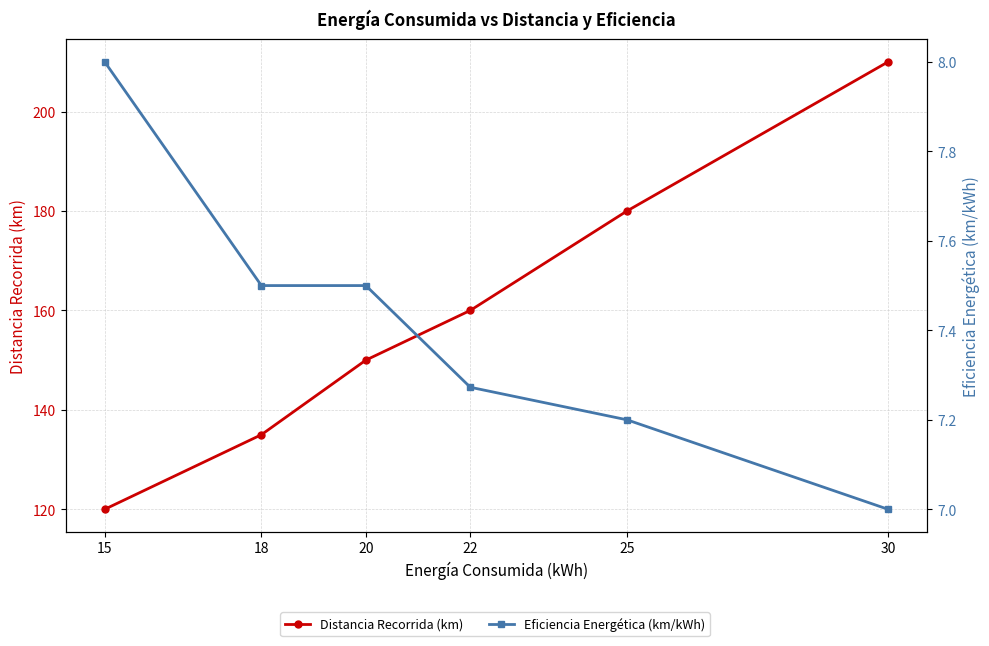

Is this an area chart (filled region under the line)?

No